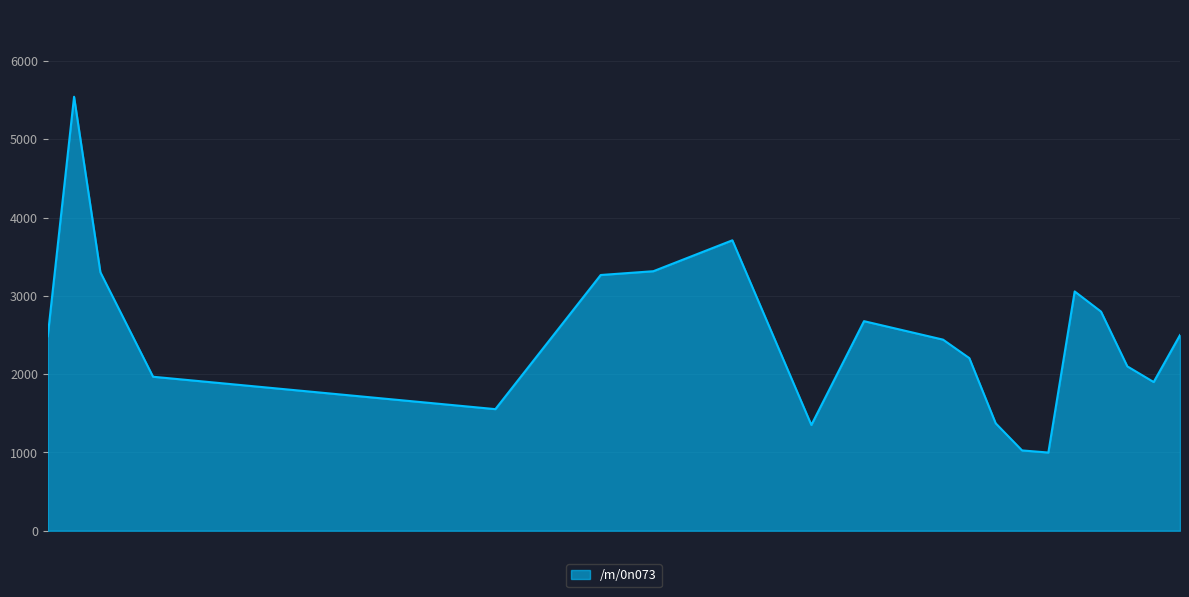

What is the average value?

2479.0